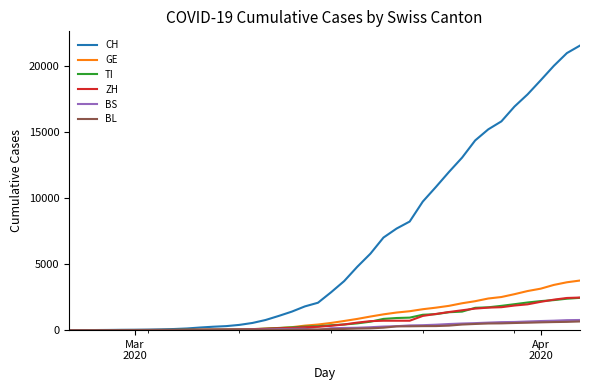

Which series has the largest total across all categories?

CH